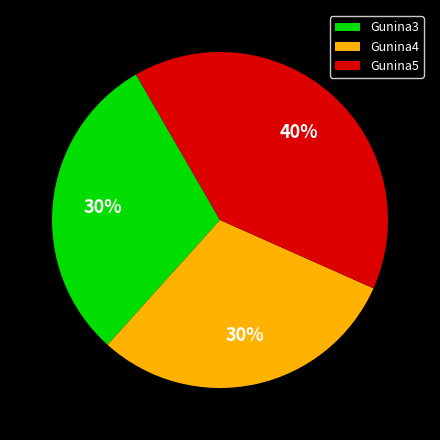

Count the number of slices in the pie.

3